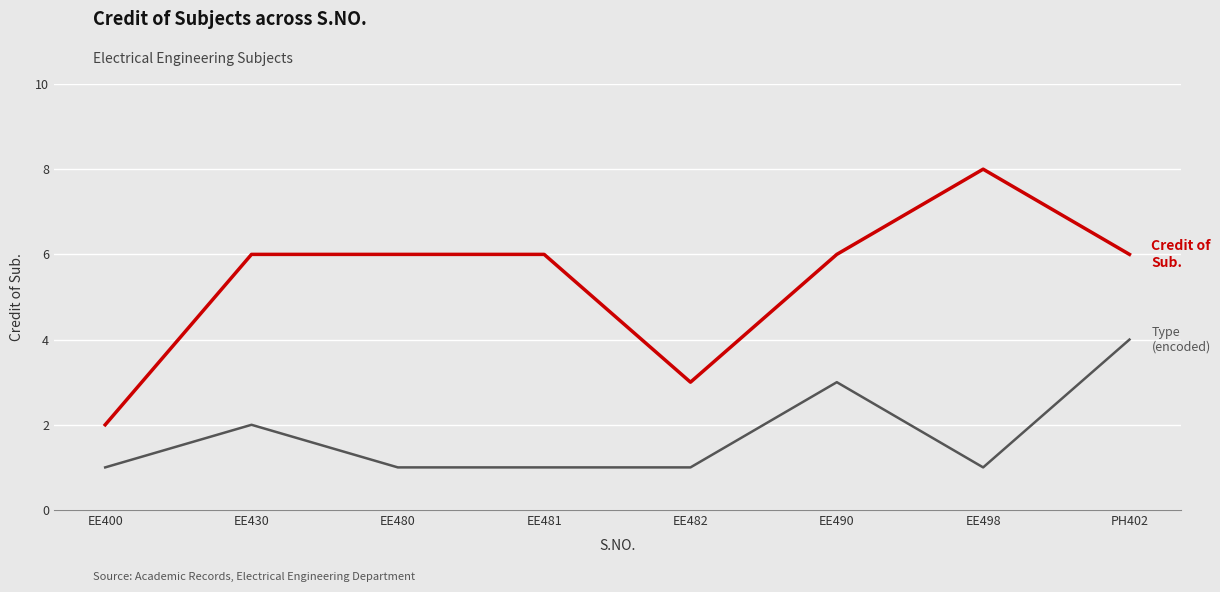

How many distinct data groups are displayed?

2